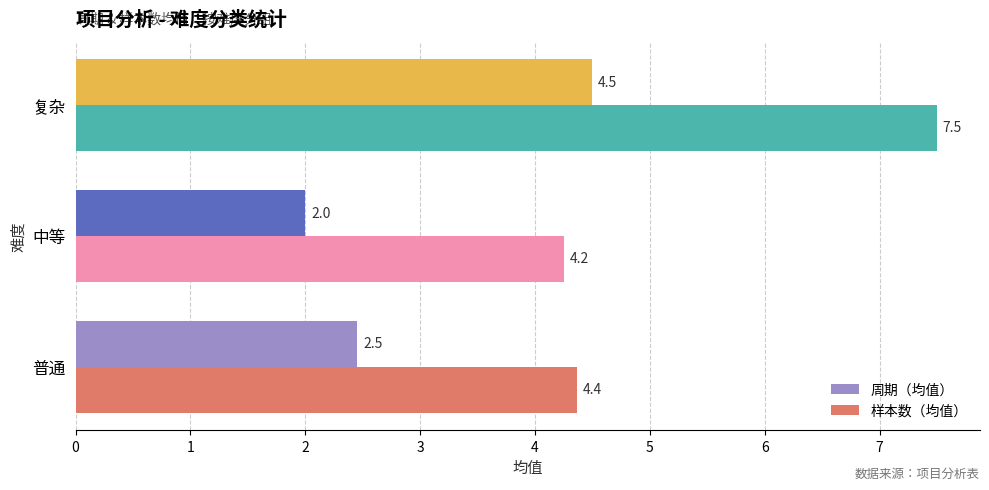

How many distinct data groups are displayed?

2